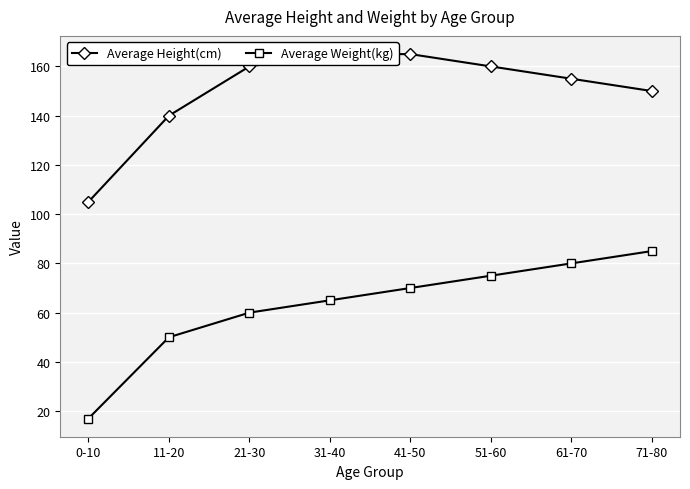

What is the spread (max minus min) of values at 31-40?

100